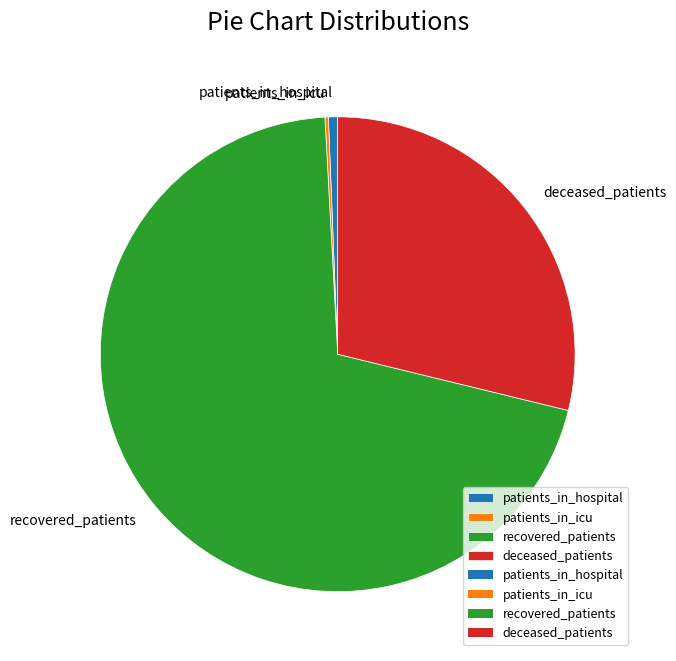

Combined, do recovered_patients and deceased_patients account for over 50%?

Yes